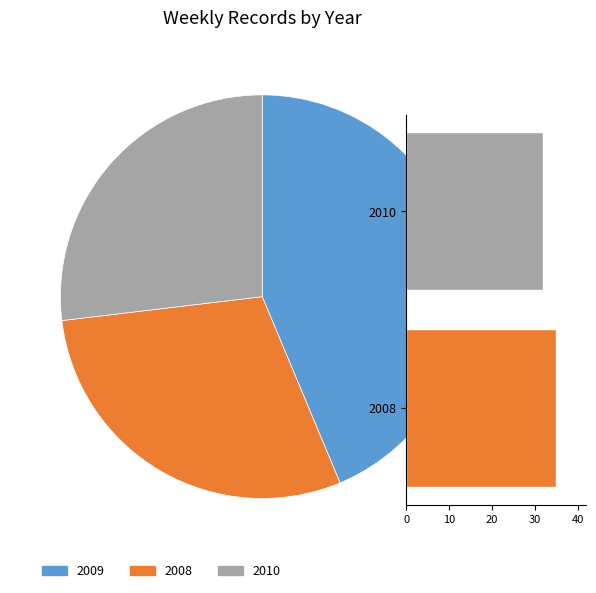

Count the number of slices in the pie.

3